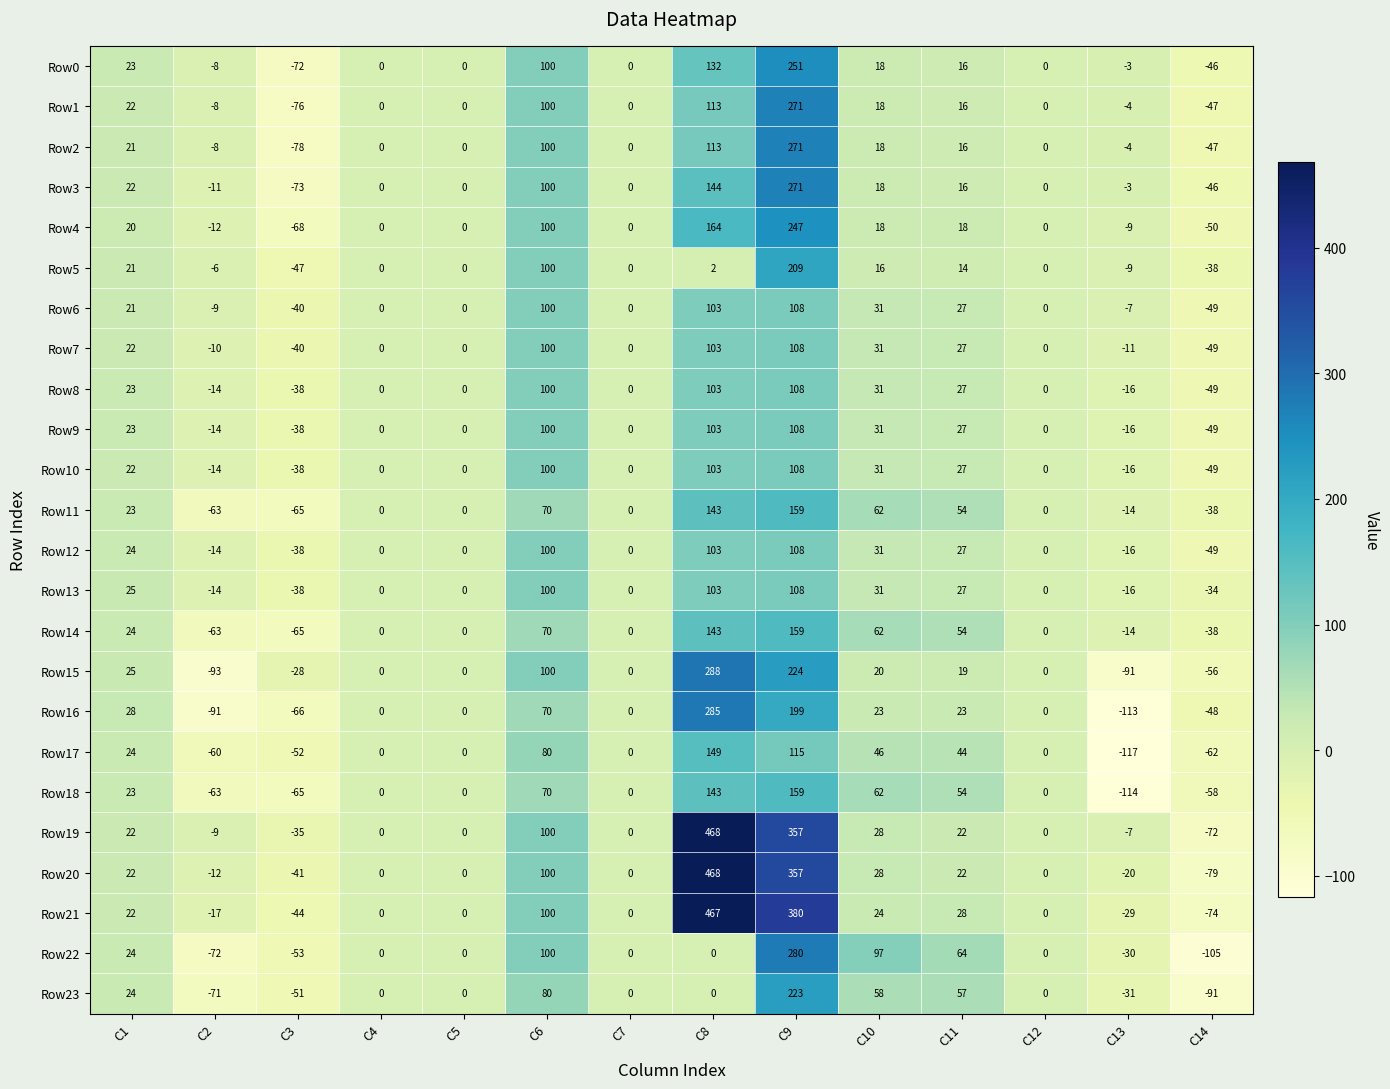

Which series has the widest spread of values?

Row20